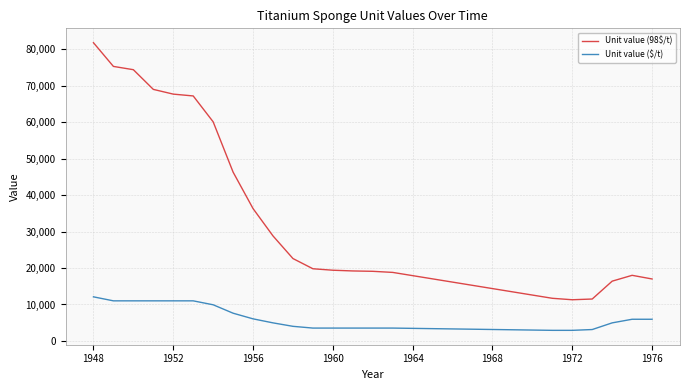

Rank the series by their average value, from highest to lowest.

Unit value (98$/t), Unit value ($/t)